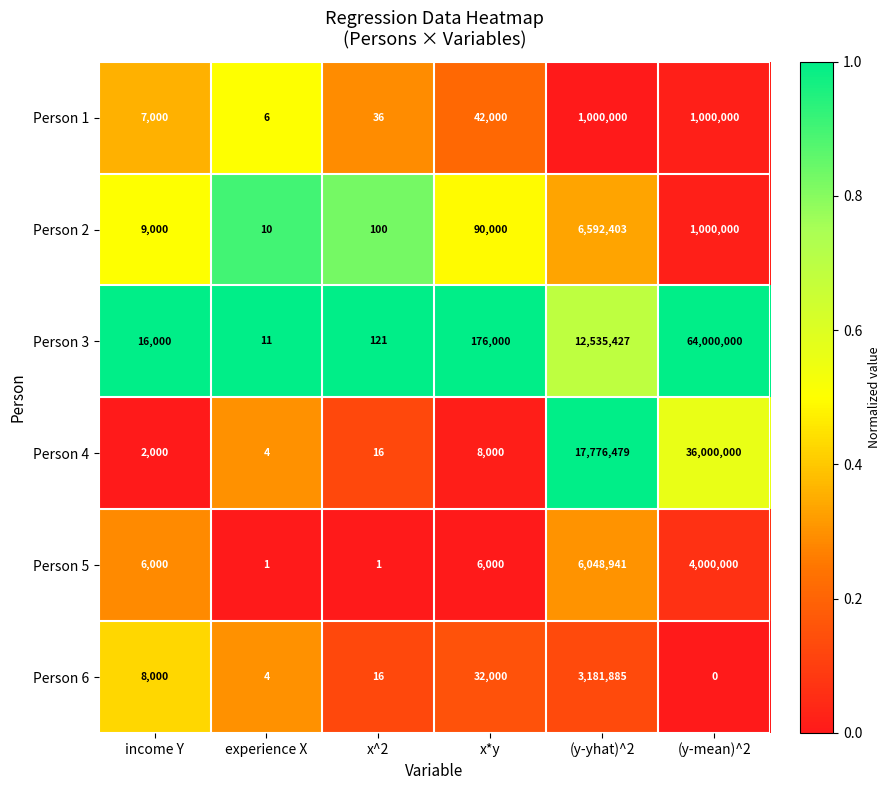

What is the difference between the maximum and minimum values in the Person 3 series?

63999989